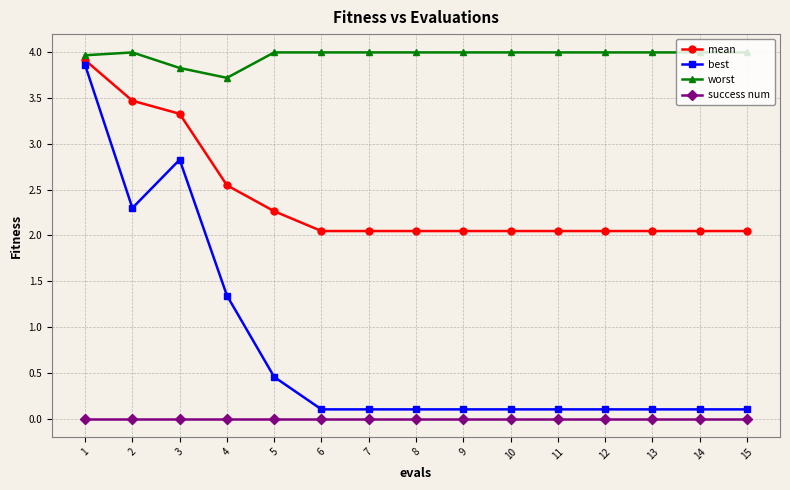

What is the difference between the best values at 14 and 2?

2.2